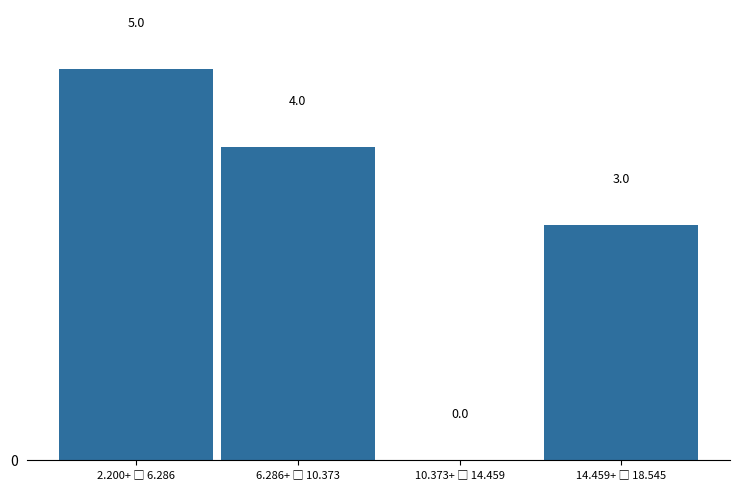

What is the sum of all values?

12